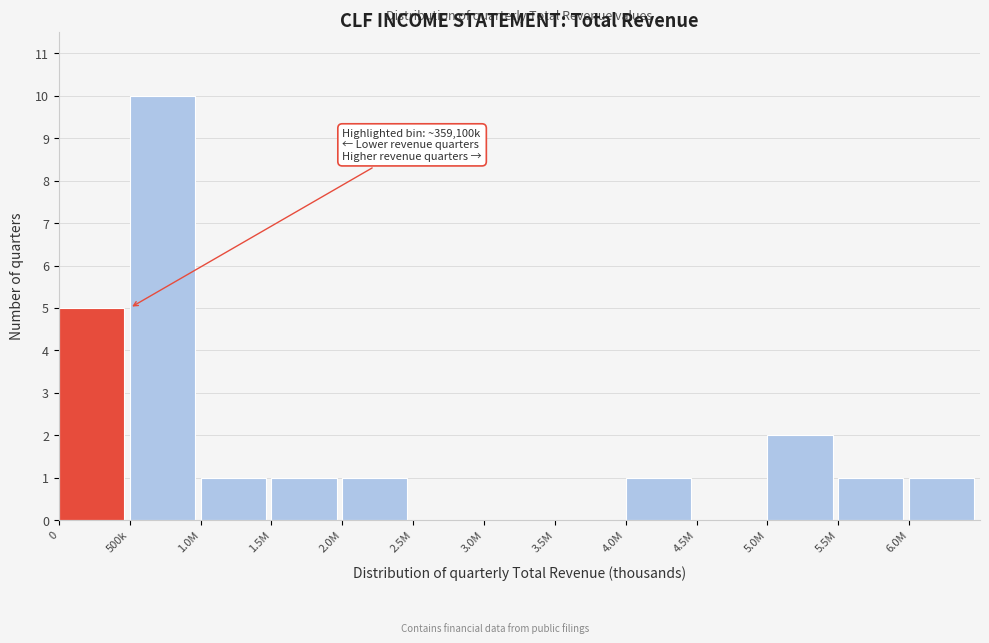

Reading left to right, what are all the values shown in this chart?

0=5	500k=10	1.0M=1	1.5M=1	2.0M=1	2.5M=0	3.0M=0	3.5M=0	4.0M=1	4.5M=0	5.0M=2	5.5M=1	6.0M=1